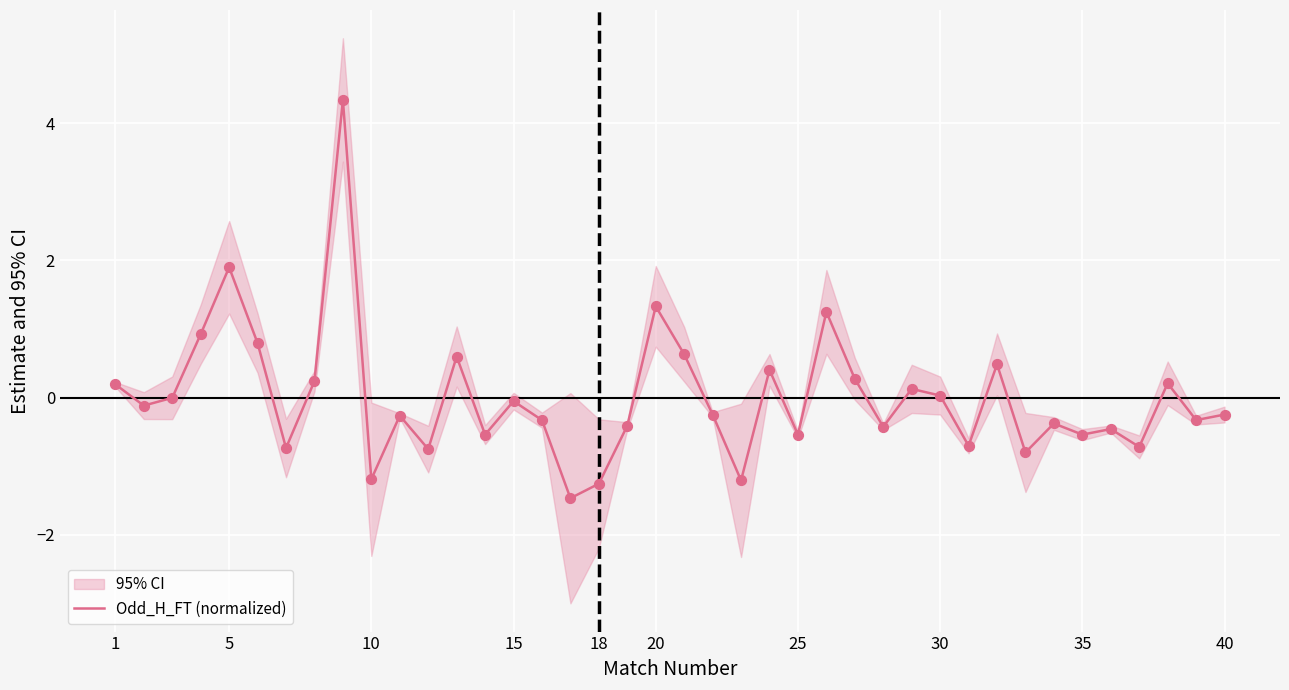

What is the highest value of the Odd_H_FT (normalized) series?

4.3